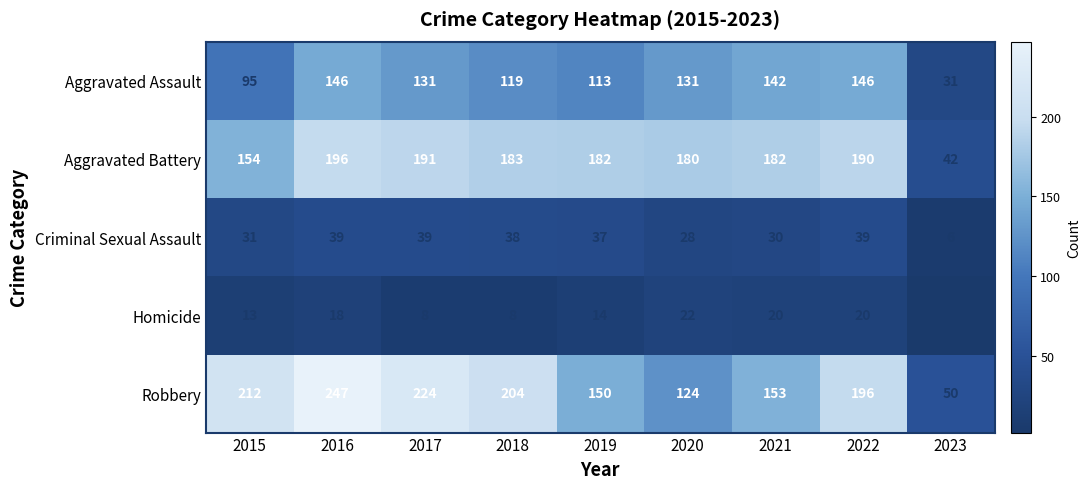

Count the number of data series in this chart.

5